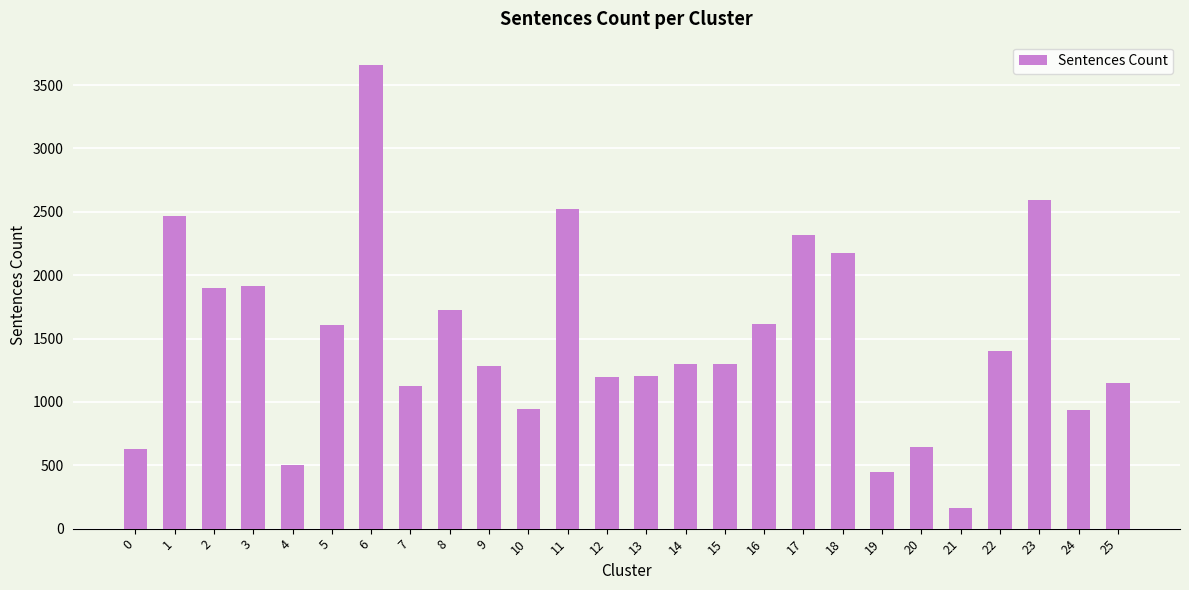

Where does the data first go above 1303?

1